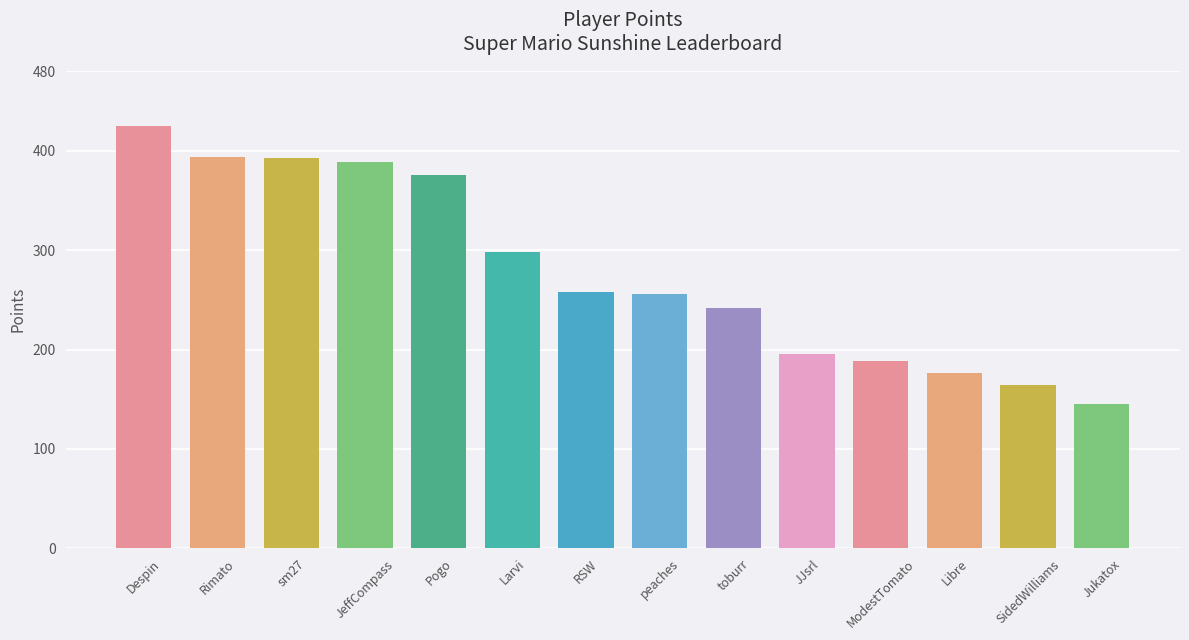

What is the difference between the values at SidedWilliams and peaches?

92